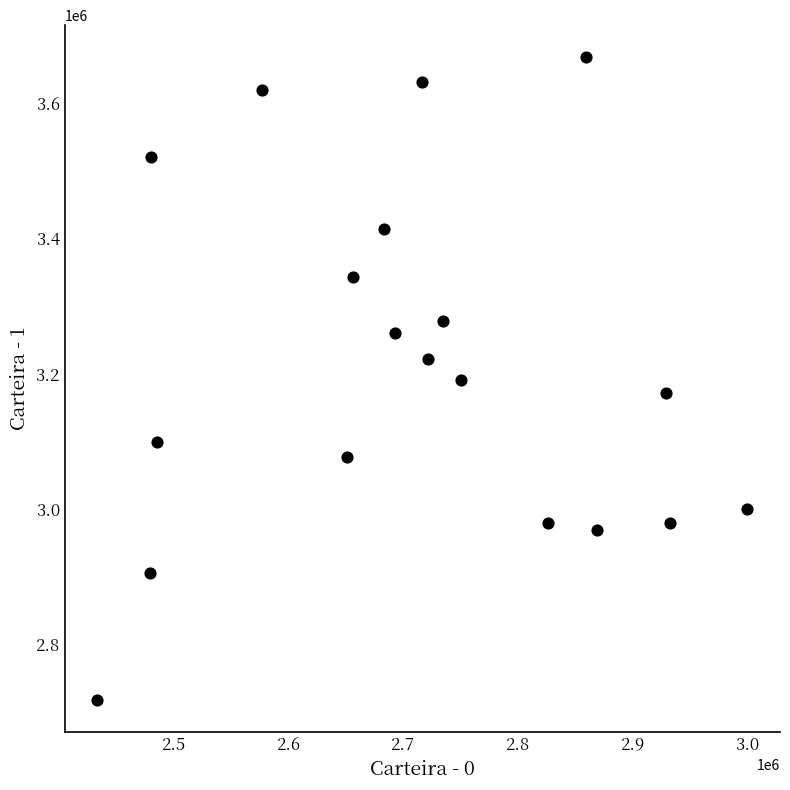

What is the range of Y values (max minus min)?

951111.0